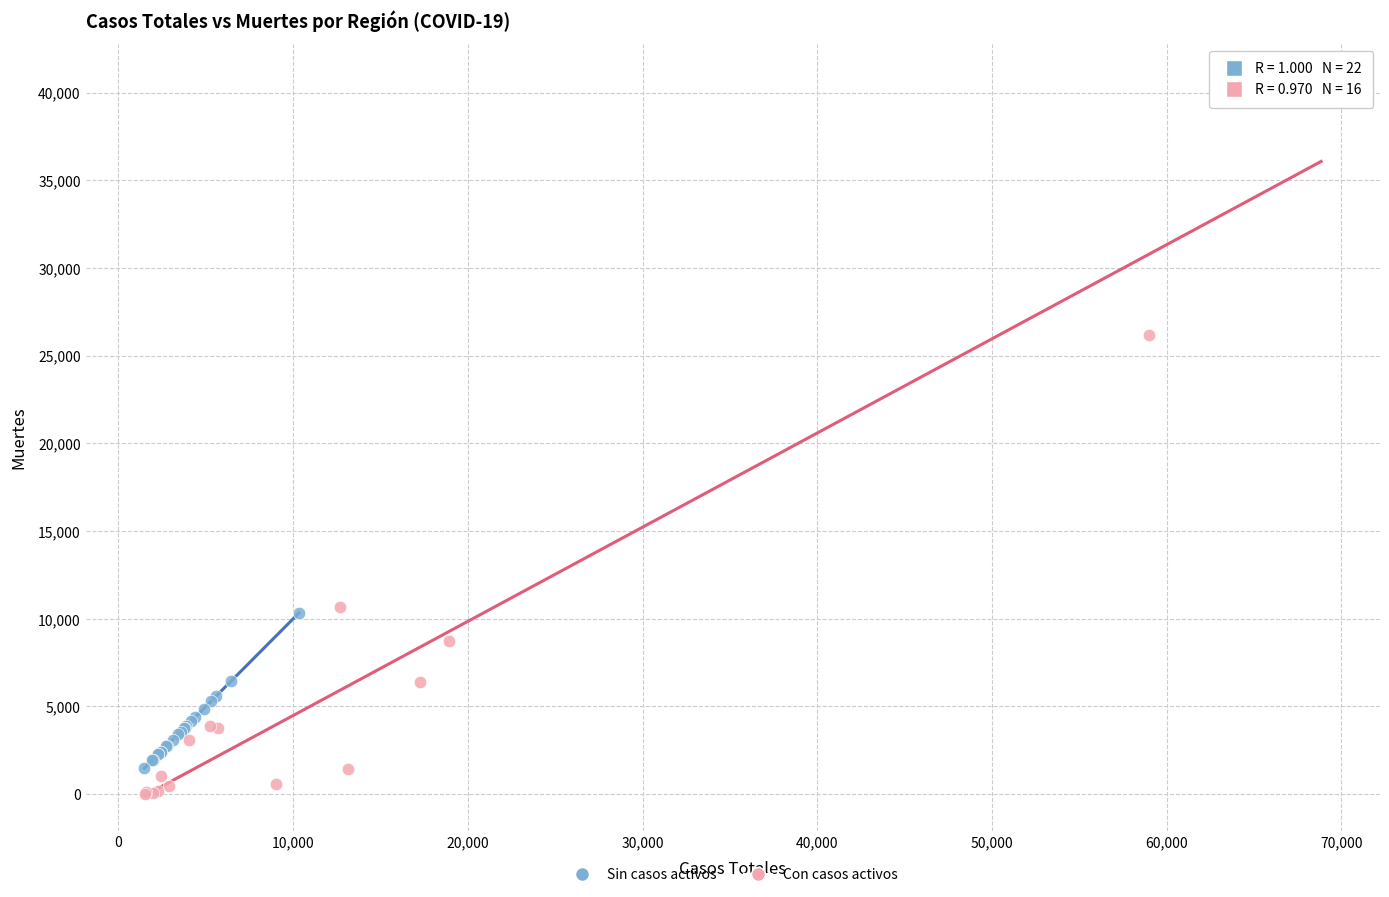

Which series has the largest Y range (max minus min)?

Con casos activos